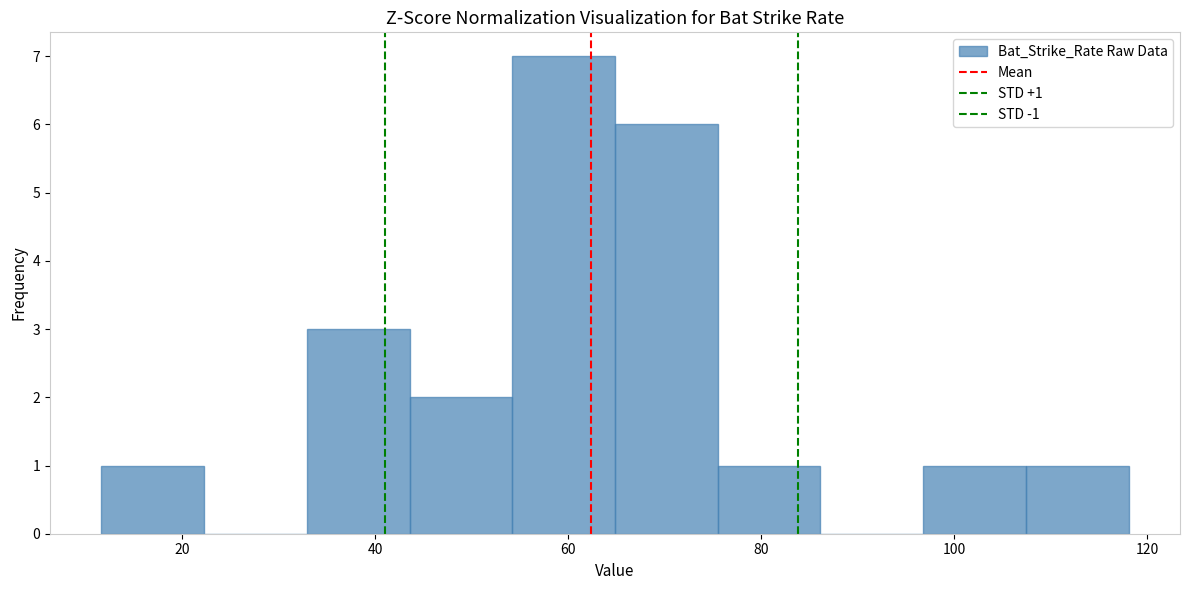

Which range on the x-axis has the tallest bar?

54 to 64